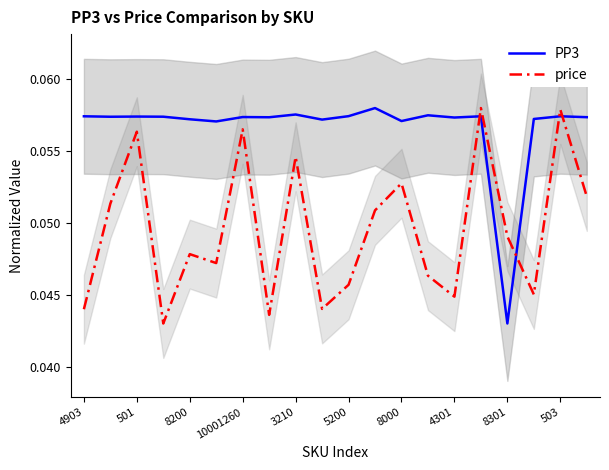

How many intersections are there between price and PP3?

4